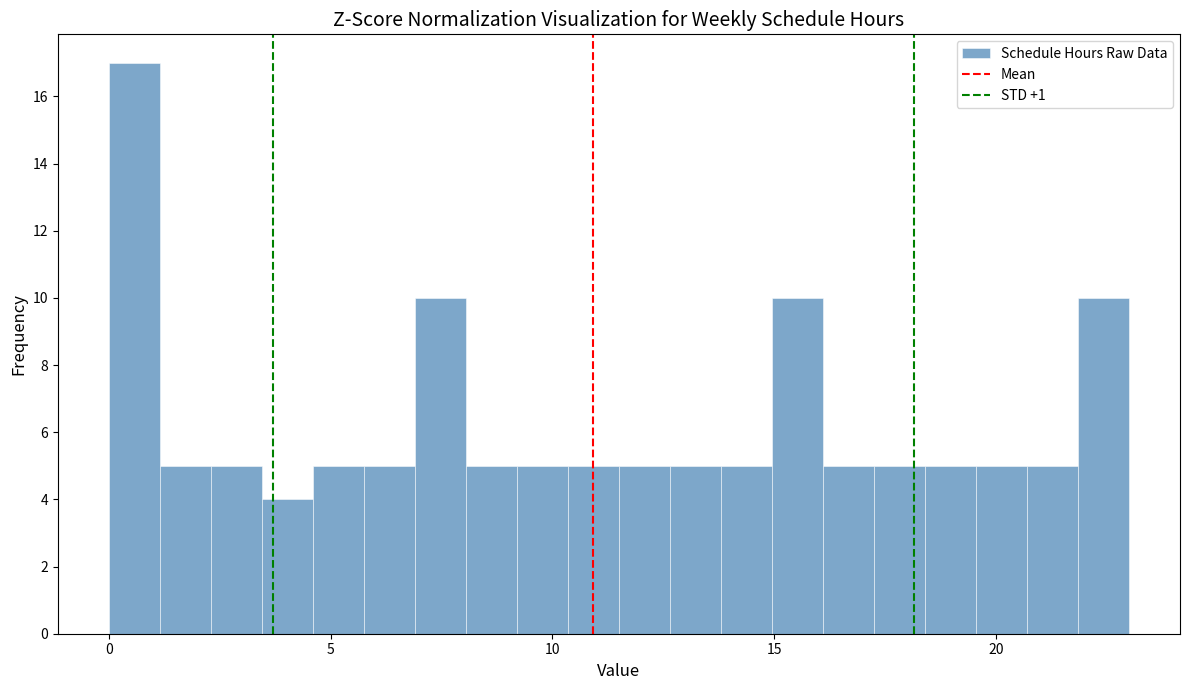

Around what value on the x-axis is the tallest bar? Give the approximate position of its centre, as read against the axis.

0.5